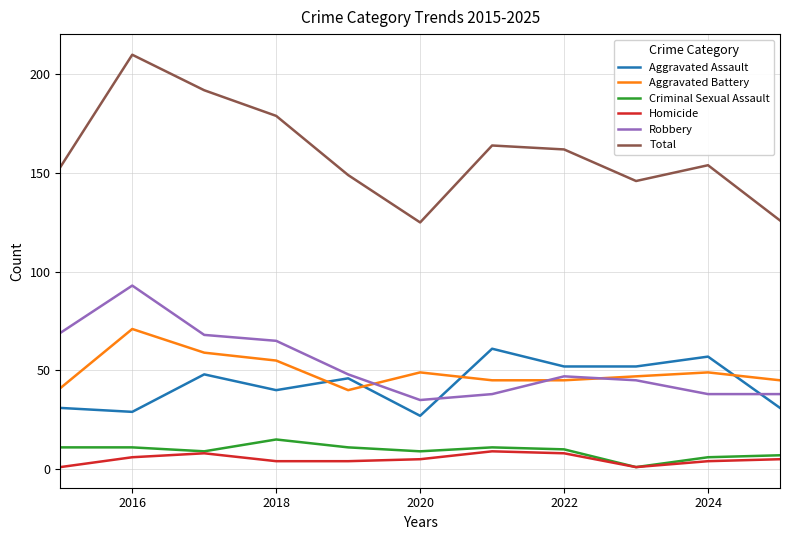

What is the average value of the Aggravated Battery series?

50